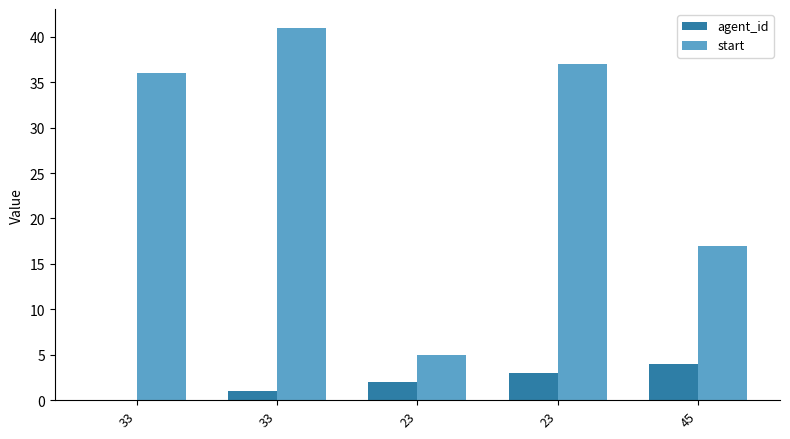

Count the agent_id values in the range 1 to 3.

3